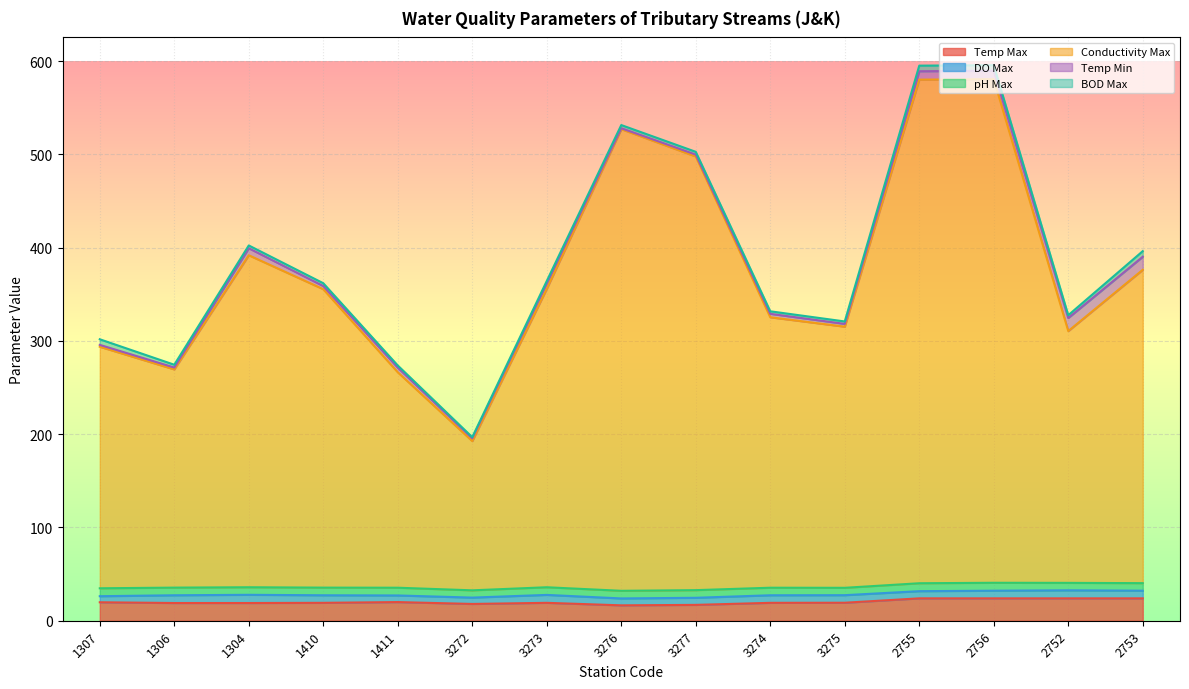

What is the highest value of the Temp Max series?

24.0